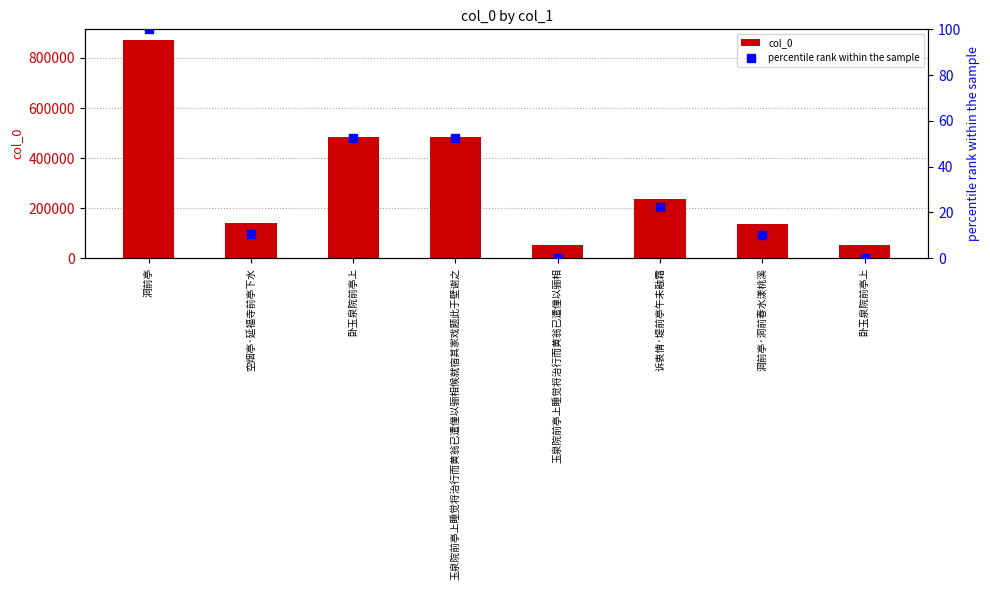

At which category is the sum across all series the highest?

洞前亭